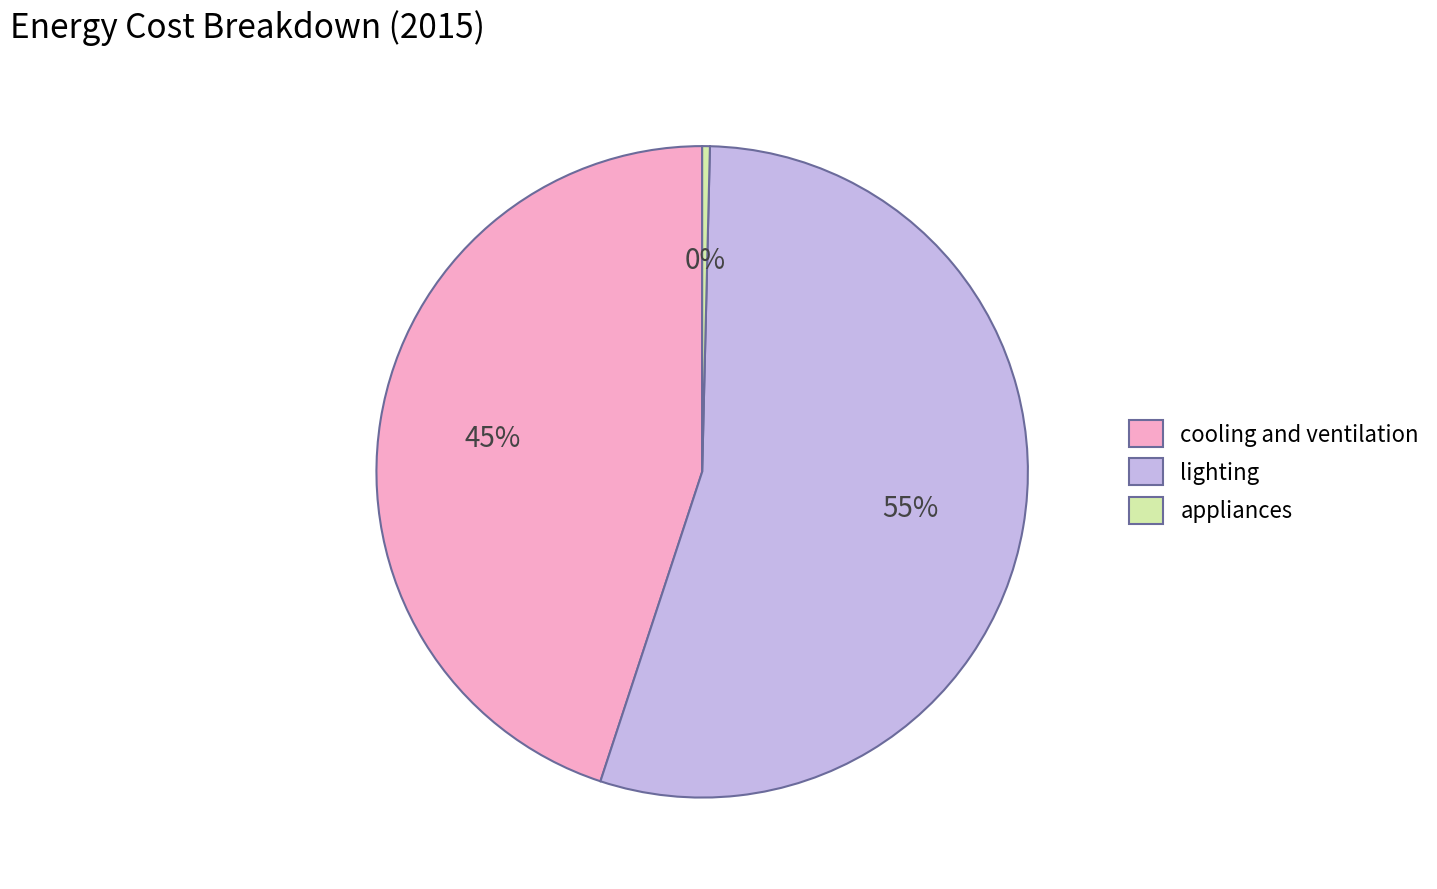

Count the number of slices in the pie.

3